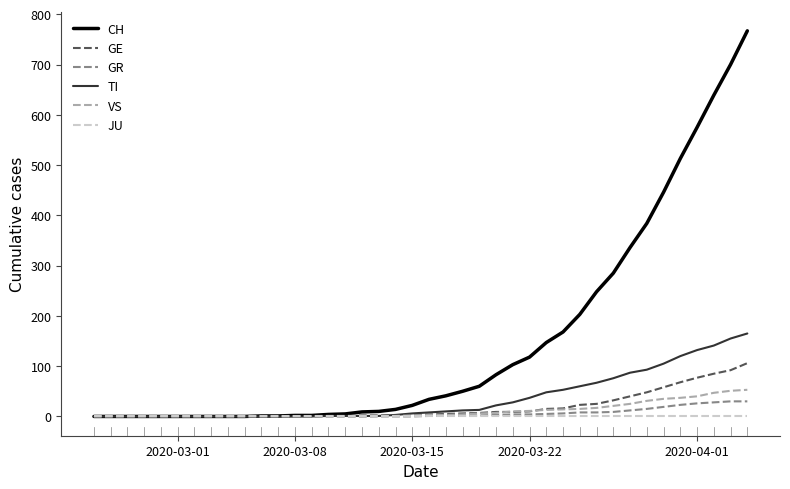

What is the greatest value displayed?

767